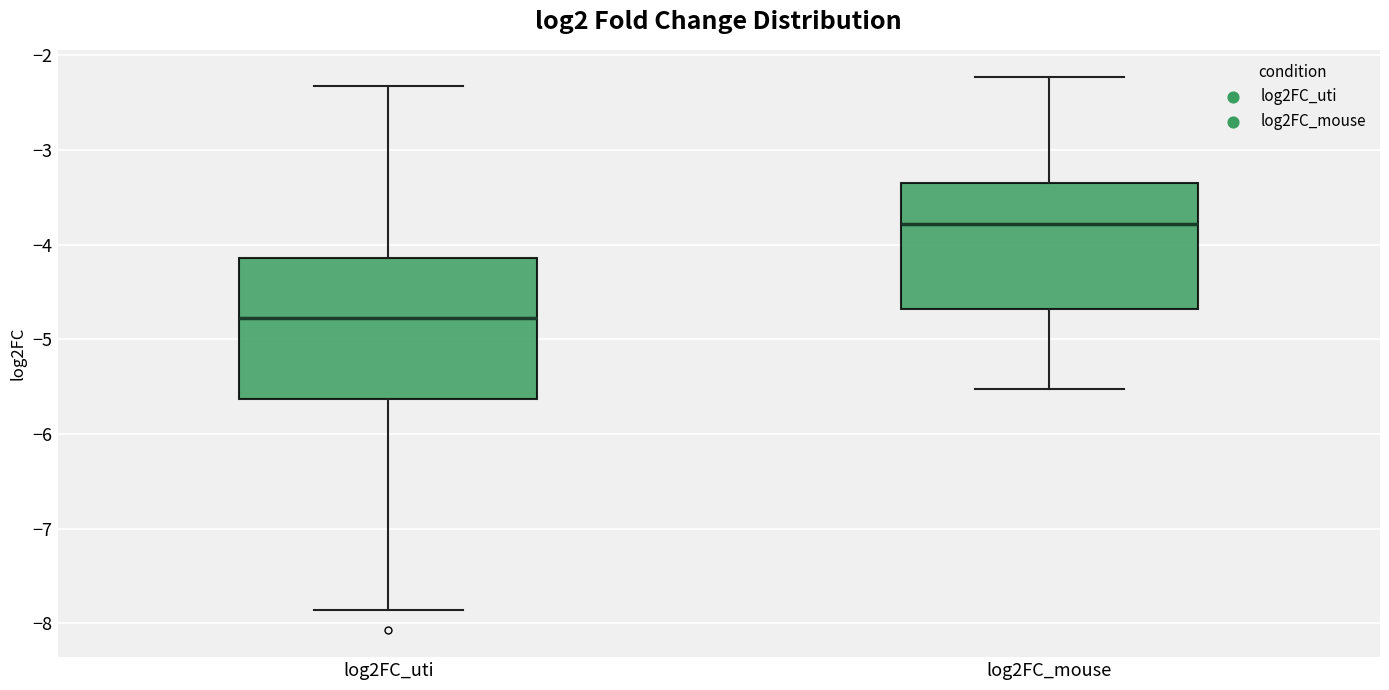

Reading left to right, transcribe this box plot: for each box, give where its median line is, the range the box spans, and where its two whiskers end, as read against the y-axis. The values are not printed on the chart, so give them approximately, as read against the axis.

log2FC_uti: median -4.8, box -5.6 to -4.1, whiskers -7.9 to -2.3
log2FC_mouse: median -3.8, box -4.7 to -3.4, whiskers -5.5 to -2.2